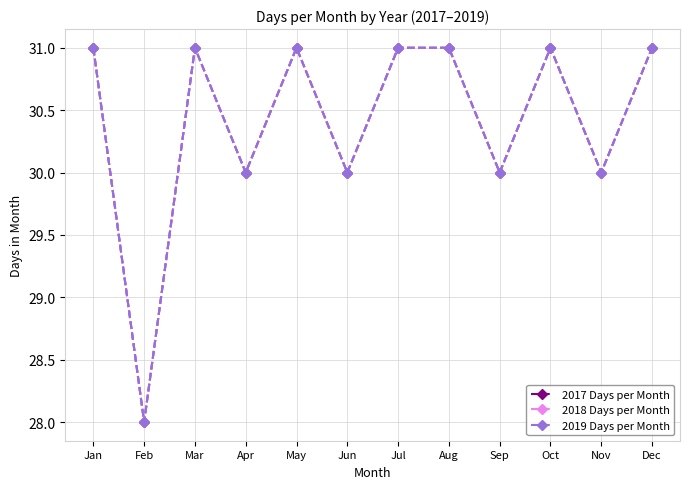

What is the total value across all series at Mar?

93